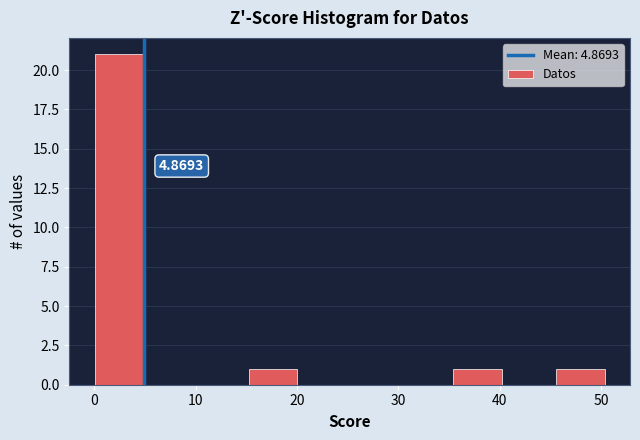

Over which range of the x-axis is the bar tallest?

0 to 5